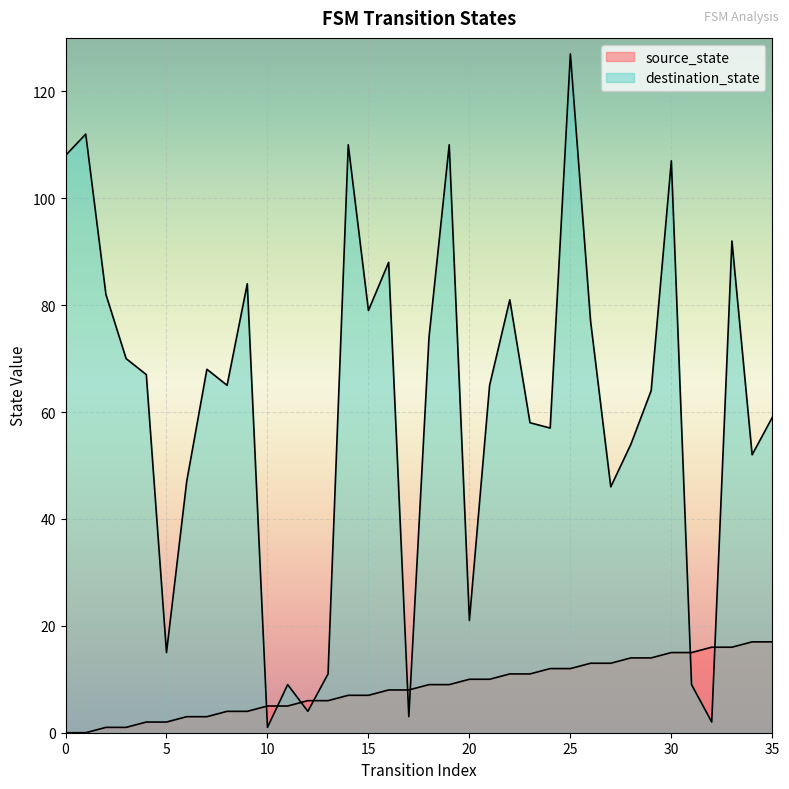

What is the spread (max minus min) of values at 8?

61